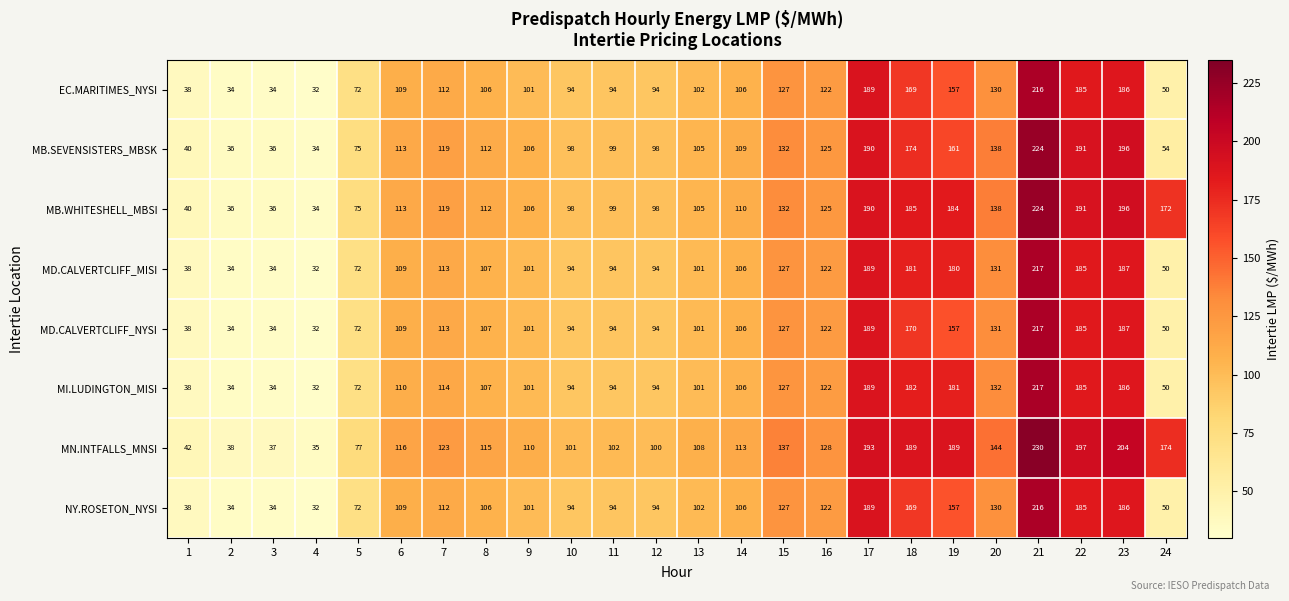

Which series has the largest range (max minus min)?

MN.INTFALLS_MNSI